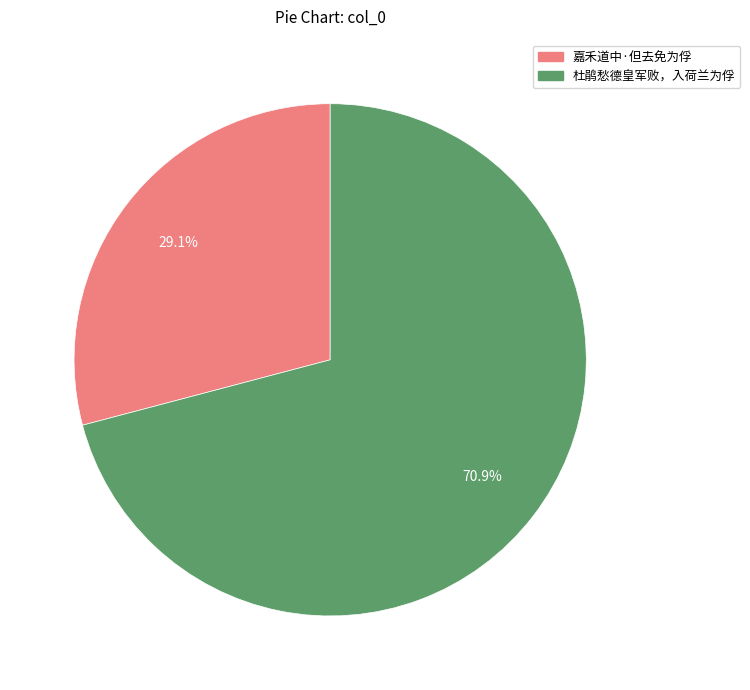

How much of the chart is everything except 嘉禾道中·但去免为俘?

70.9%